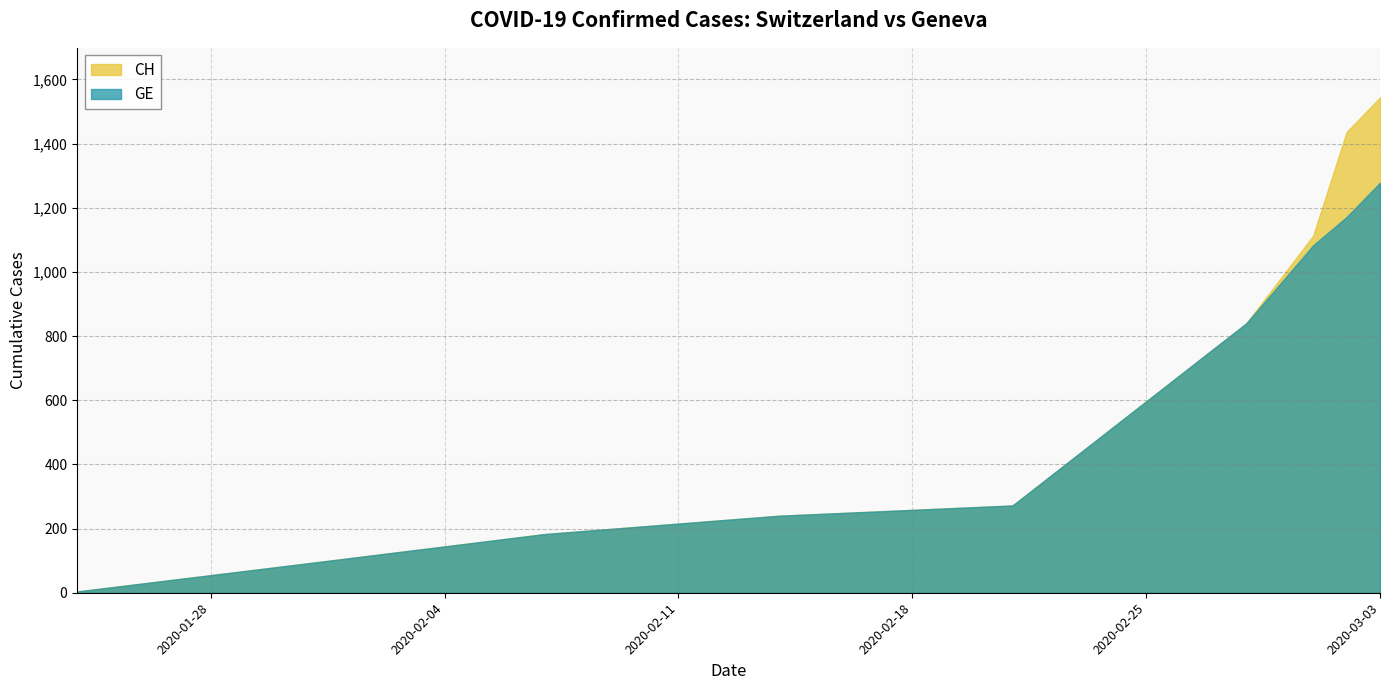

True or false: GE and CH cross at least once.

False